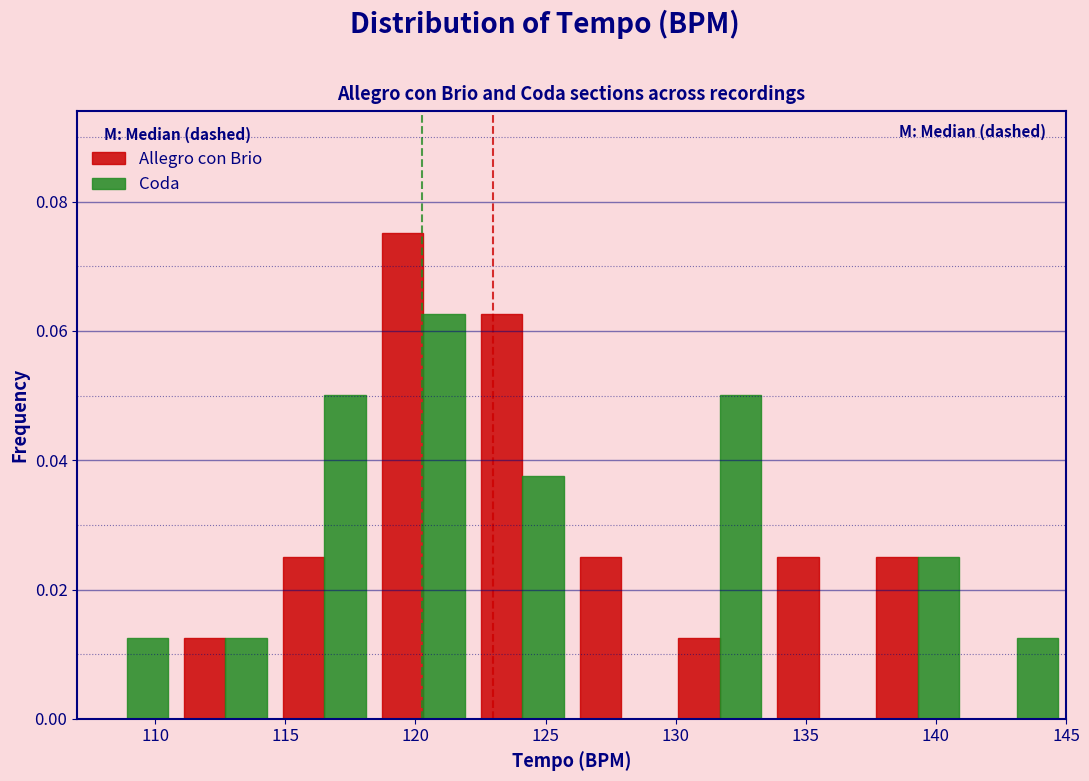

What is the height of the Allegro con Brio bar covering 110.8 to 114.6 on the x-axis? Neither the bar edges nor the heights are printed on the chart, so give them approximately, as read against the axes.

0.012